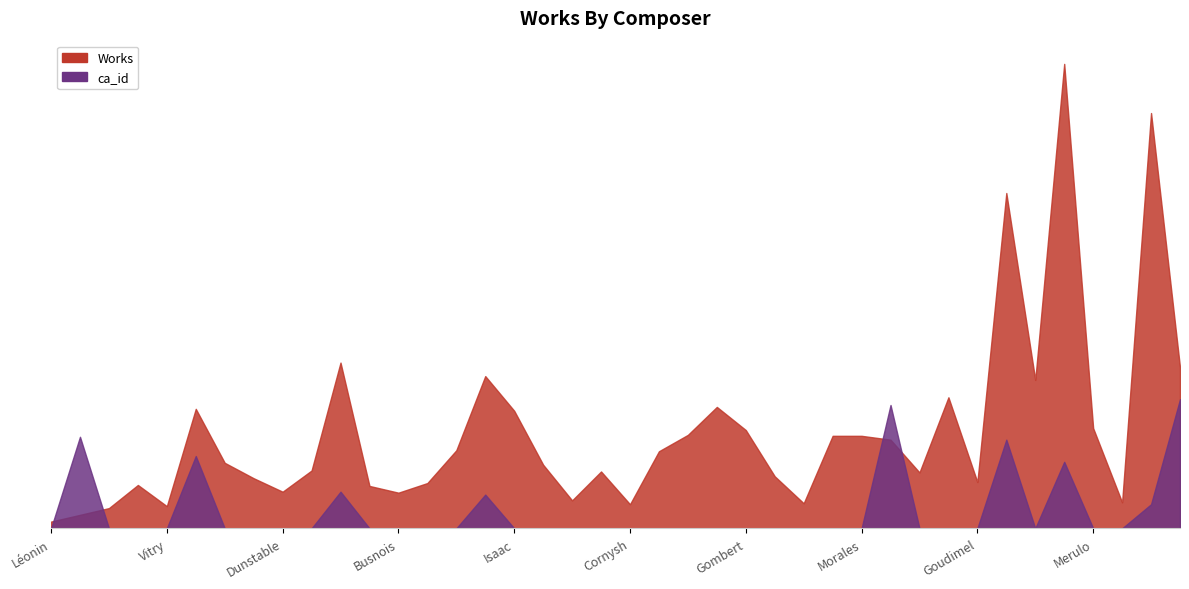

What is the difference between the highest and lowest values at Janequin?

97